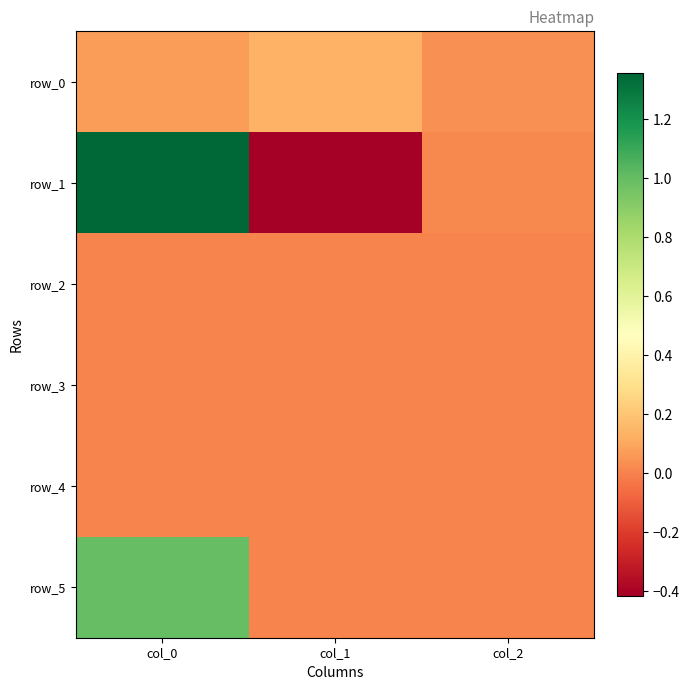

What is the total value across all series at col_1?

-0.3